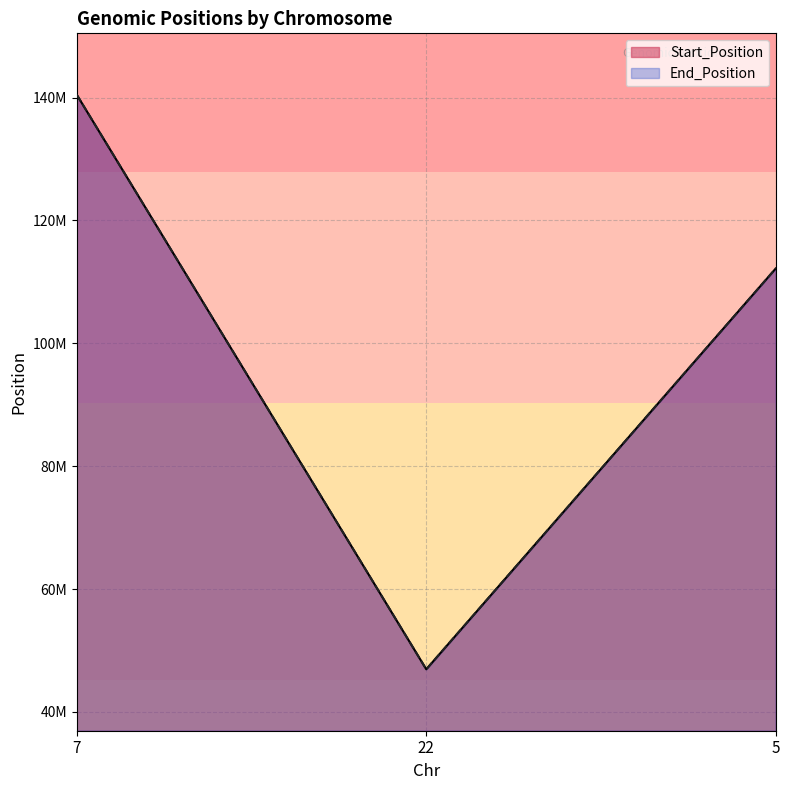

Reading right to left, list all the values displayed in this chart.

Start_Position: 112175951	46931227	140453136
End_Position: 112175952	46931227	140453136